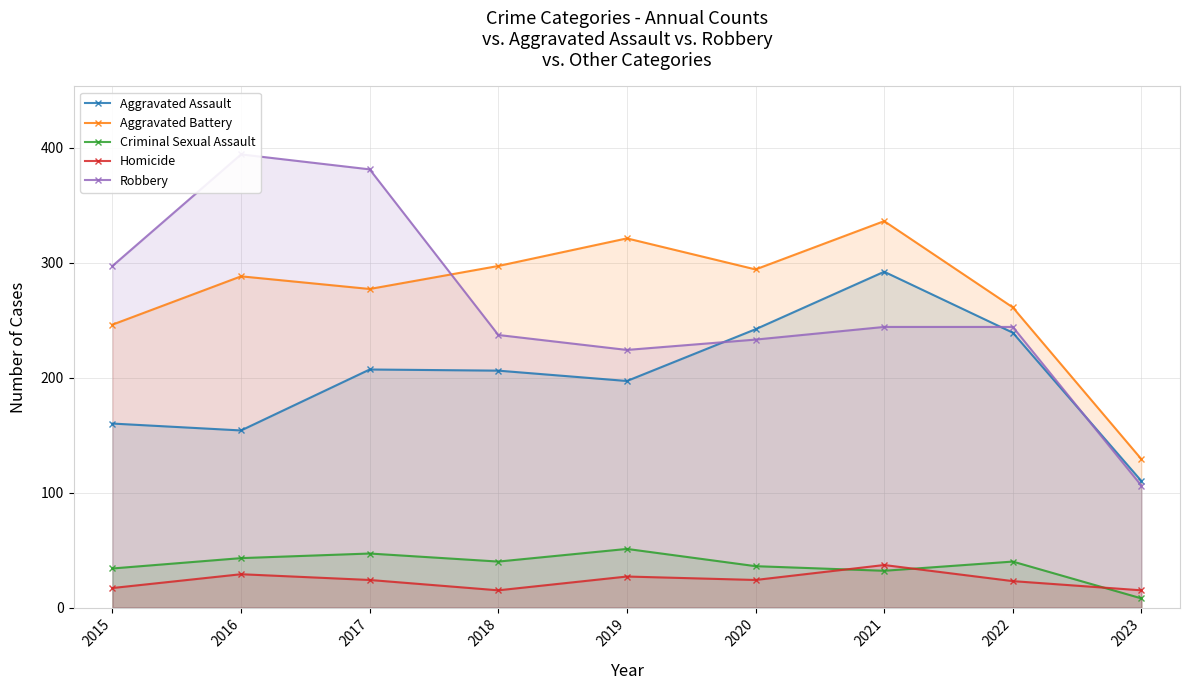

Is it true that Homicide equals 27 at 2019?

True